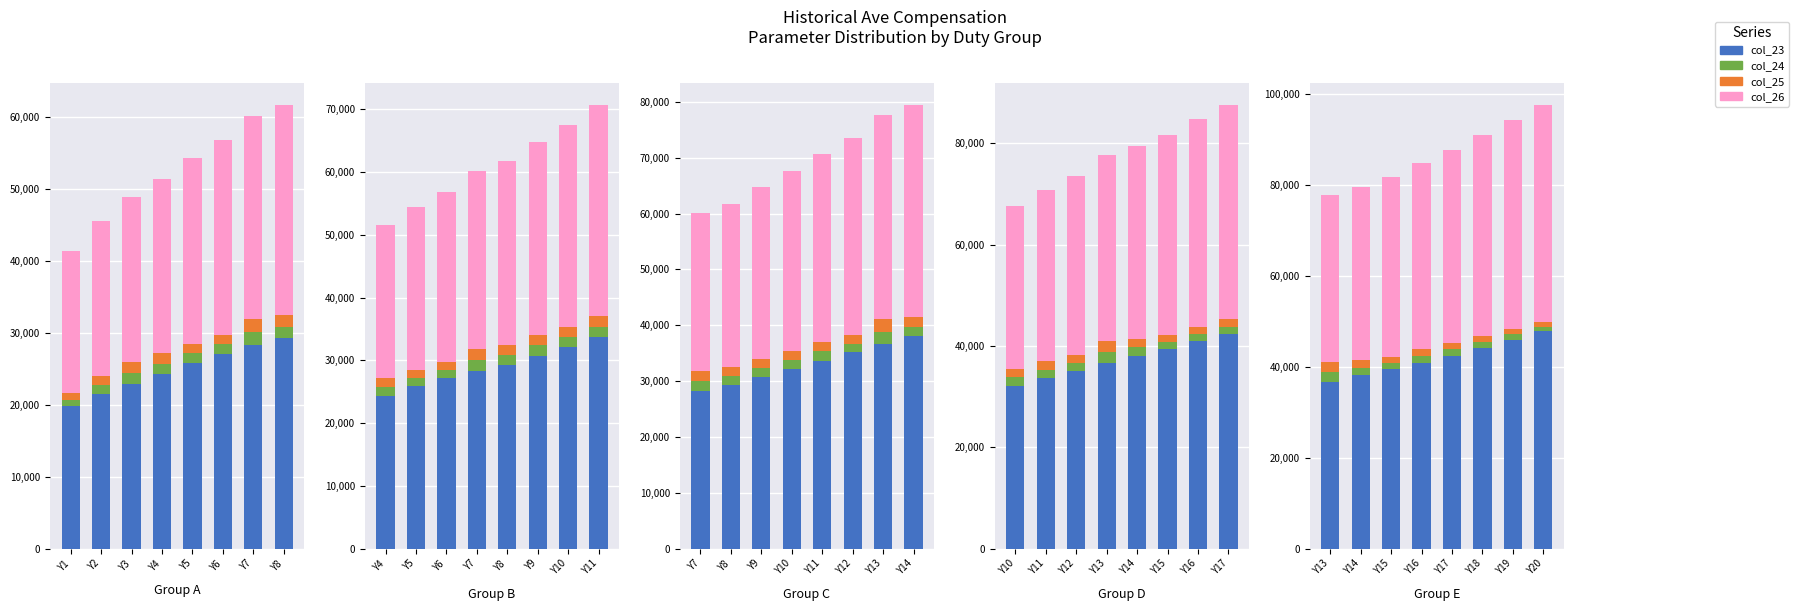

List the series in order of their peak value, highest first.

col_26, col_23, col_24, col_25